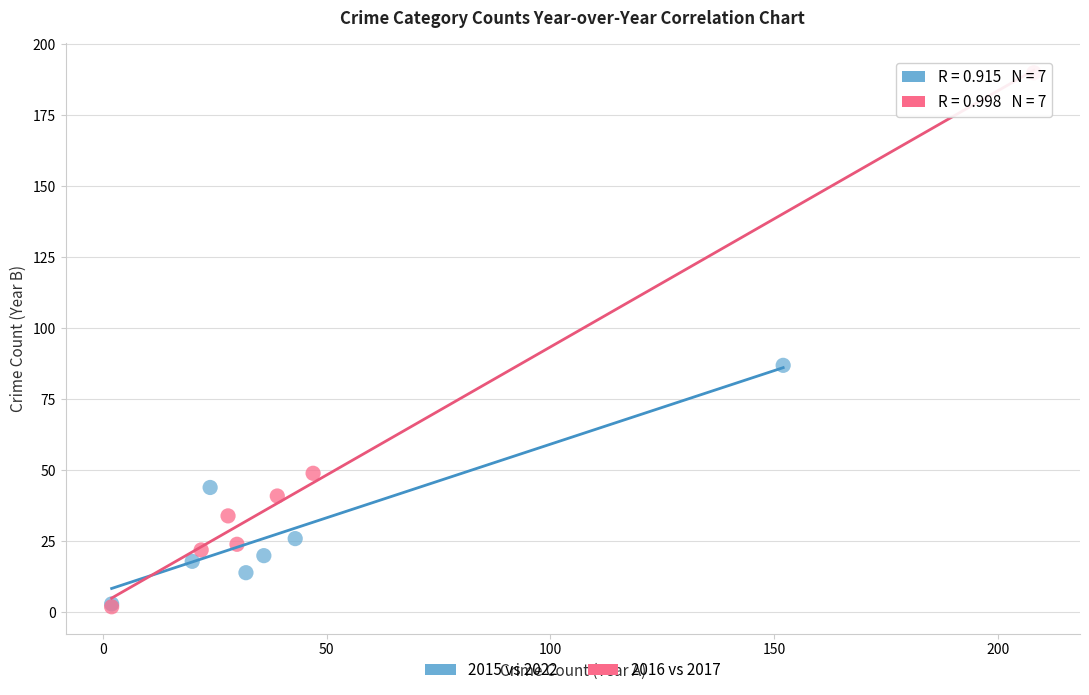

Which series has the largest Y range (max minus min)?

2016 vs 2017